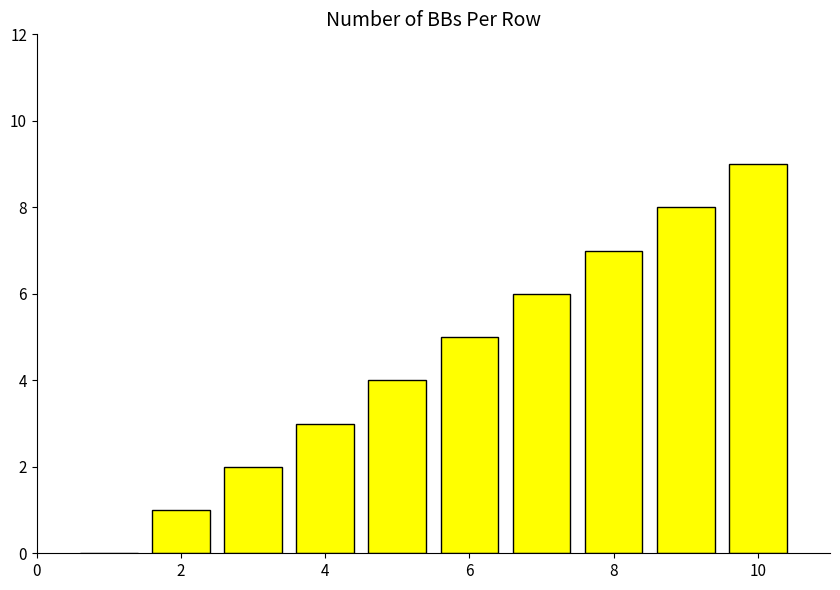

What is the sum of all values?

45